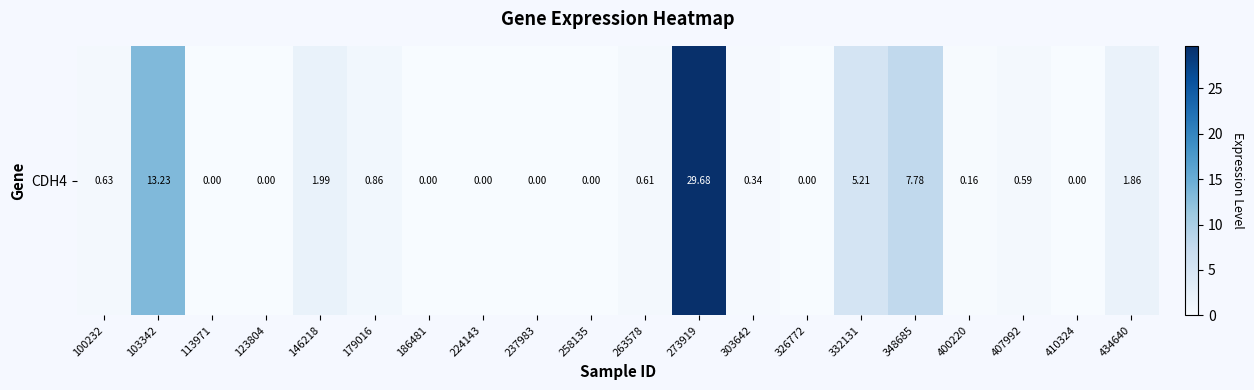

Reading right to left, what are all the values shown in this chart?

434640=1.9	410324=0.0	407992=0.6	400220=0.2	348685=7.8	332131=5.2	326772=0.0	303642=0.3	273919=29.7	263578=0.6	258135=0.0	237983=0.0	224143=0.0	186481=0.0	179016=0.9	146218=2.0	123804=0.0	113971=0.0	103342=13.2	100232=0.6